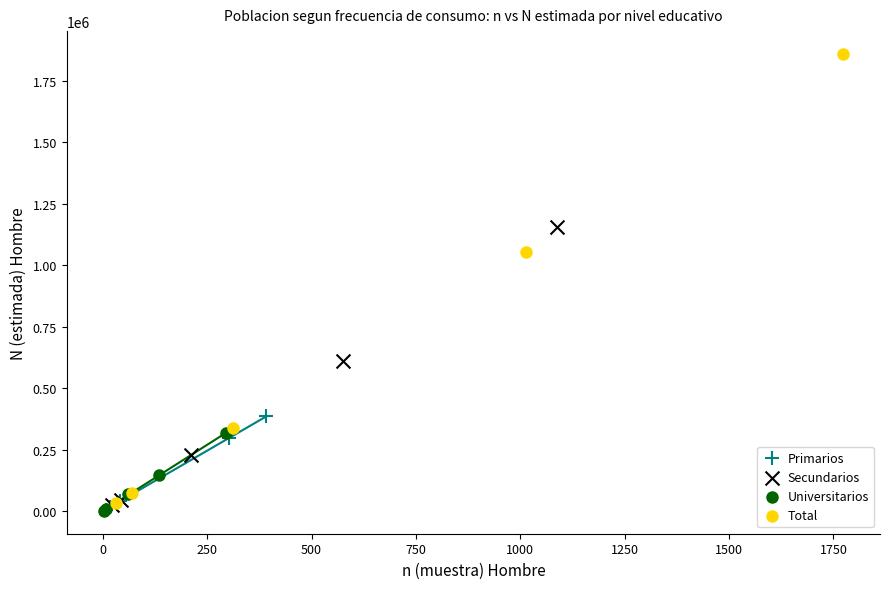

What are all the series names shown in the legend?

Primarios, Secundarios, Universitarios, Total